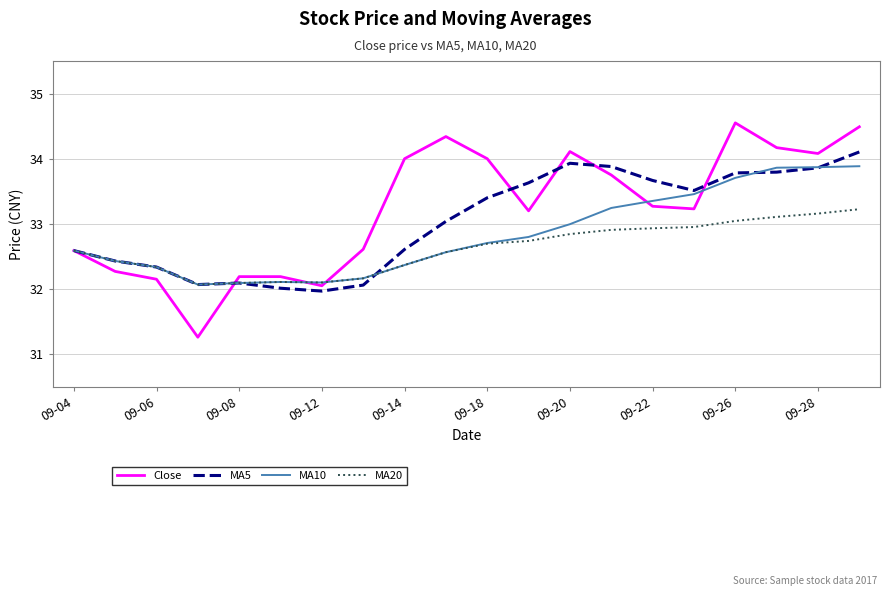

Which series has the largest range (max minus min)?

Close